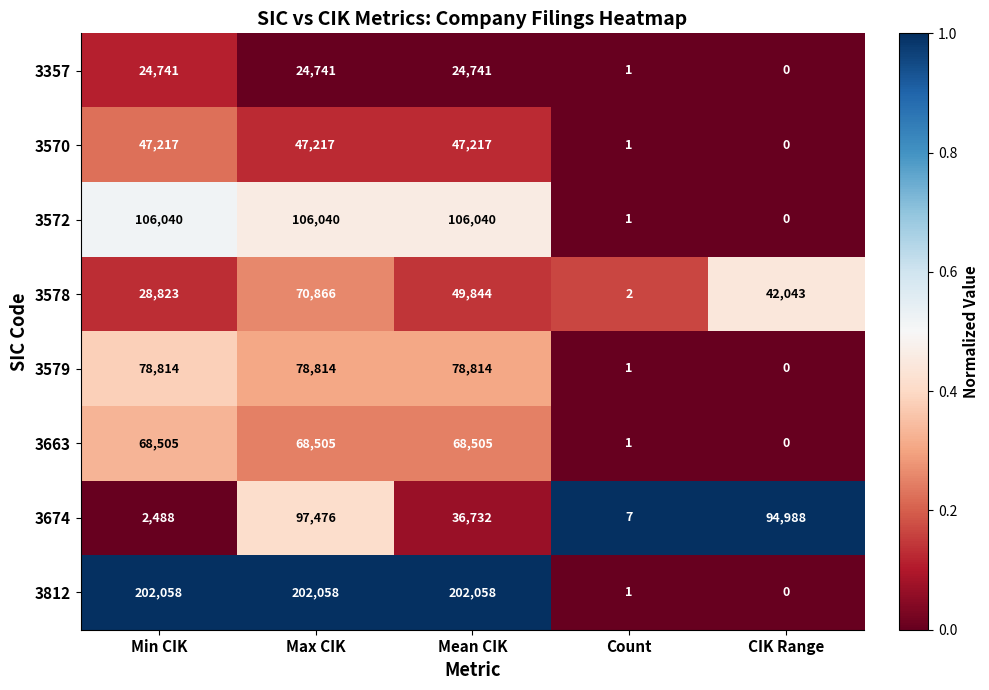

Rank the categories by 3674 value from lowest to highest.

Count, Min CIK, Mean CIK, CIK Range, Max CIK